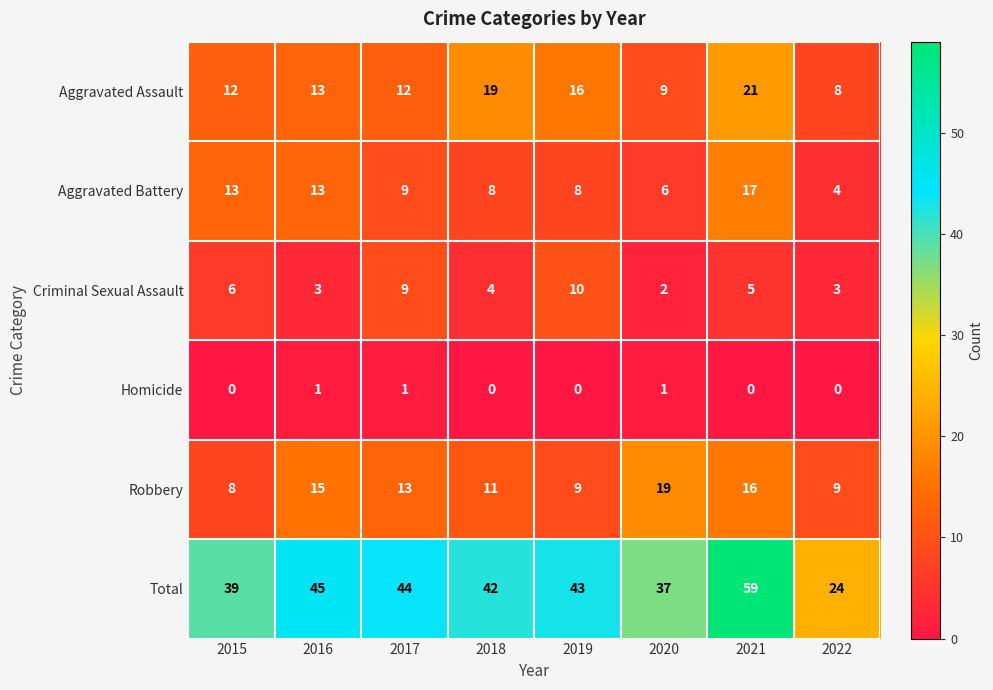

At 2021, list the series in order from largest to smallest.

Total, Aggravated Assault, Aggravated Battery, Robbery, Criminal Sexual Assault, Homicide